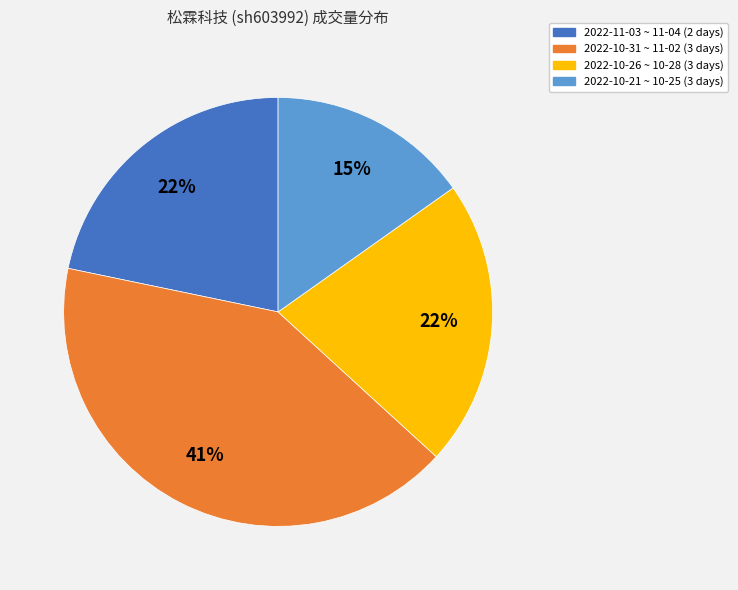

Does any single category account for the majority?

No